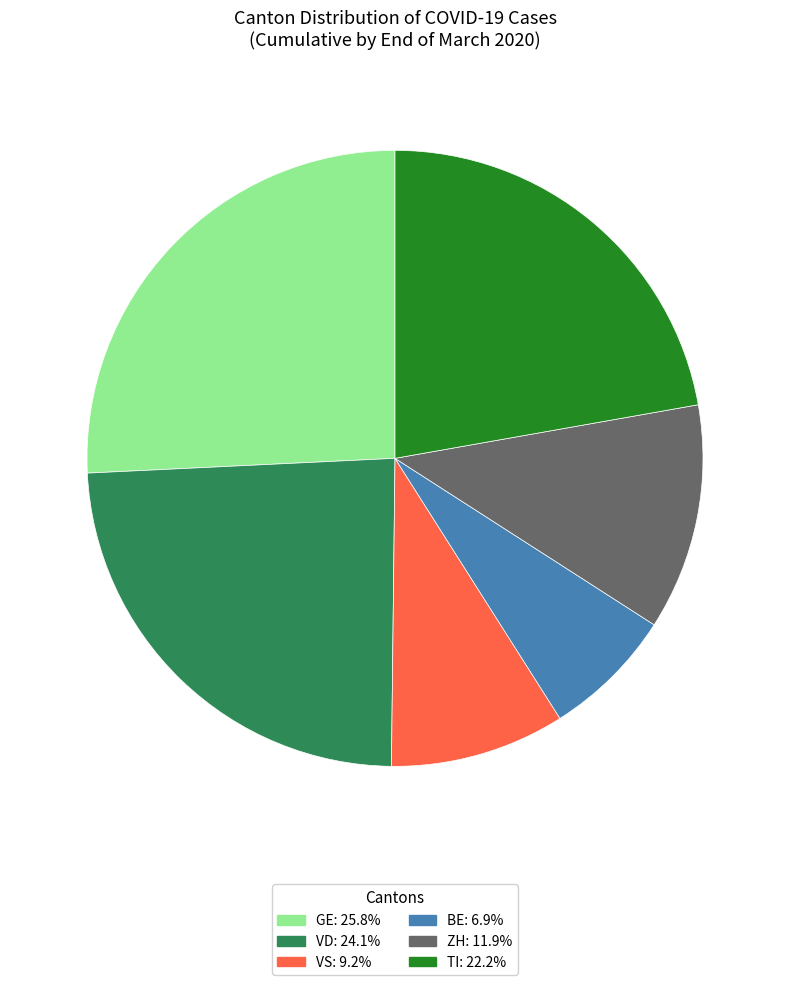

Combined, do BE and ZH account for over 50%?

No